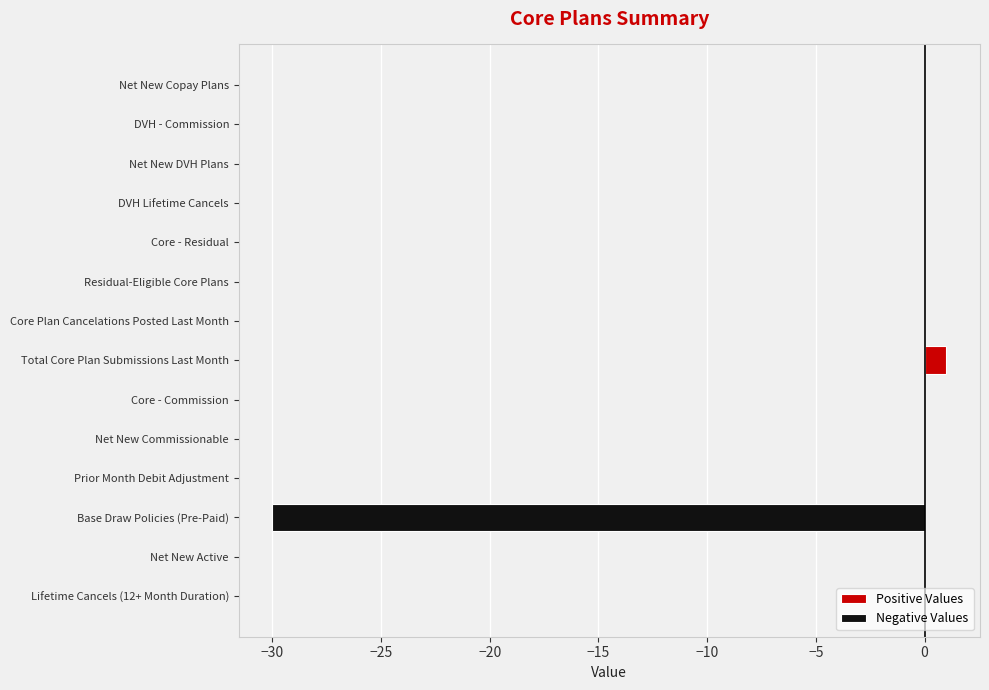

How many bars are there in total?

13